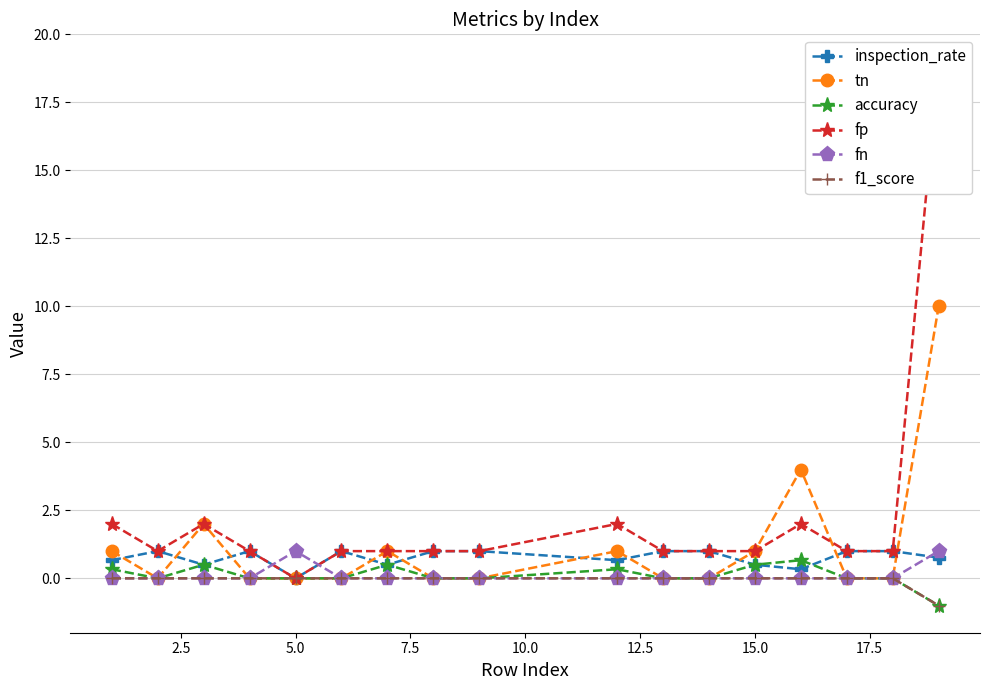

True or false: tn and fp cross at least once.

True